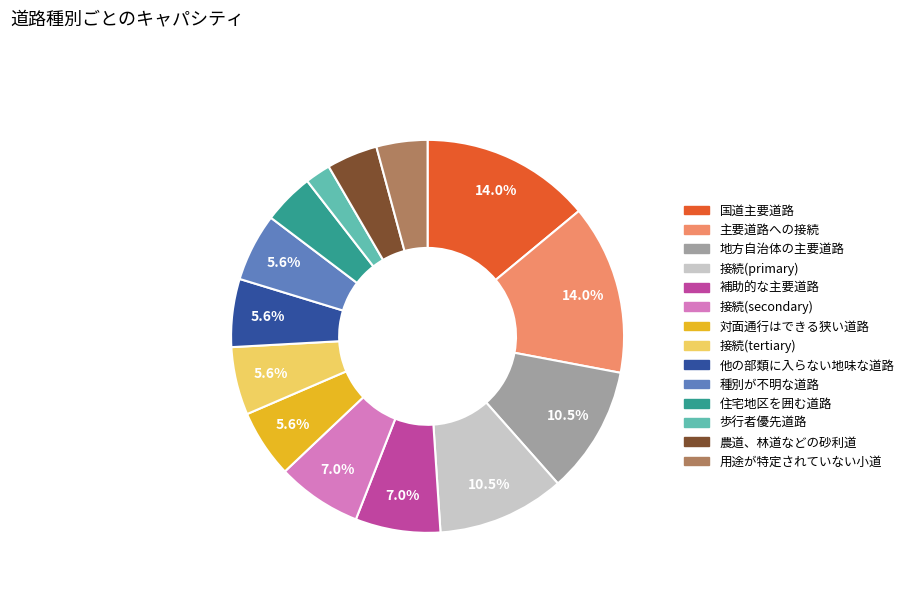

To the nearest percent, what percentage of the pie is 住宅地区を囲む道路?

4%